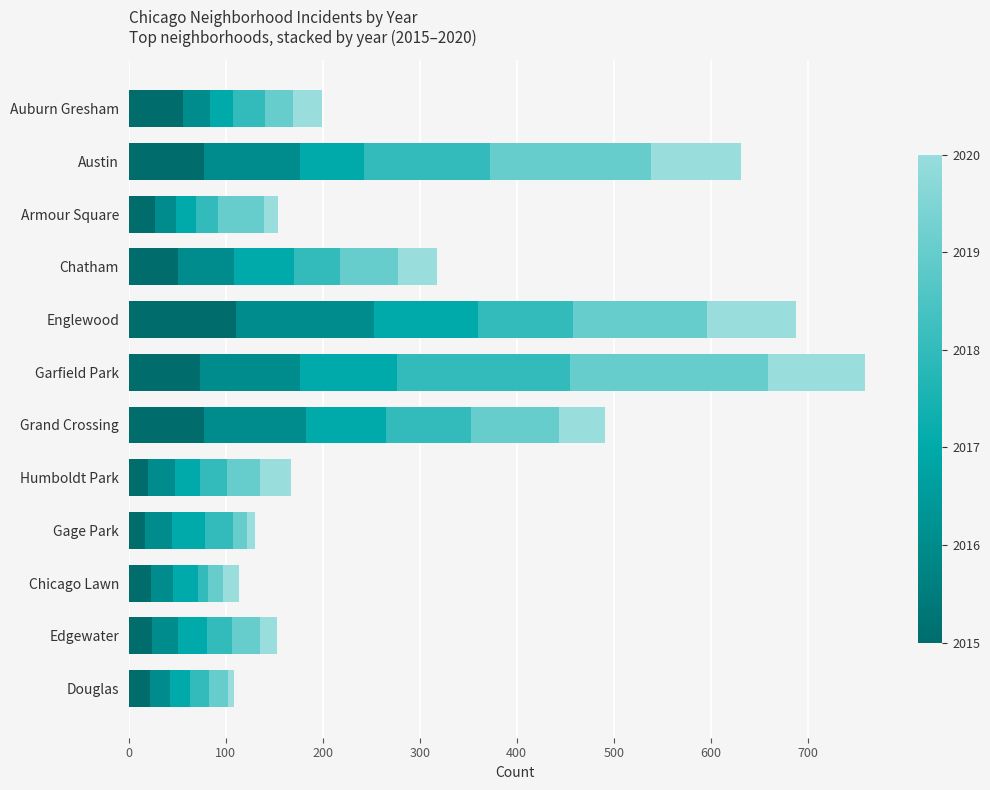

What is the total value across all series at Englewood?

688